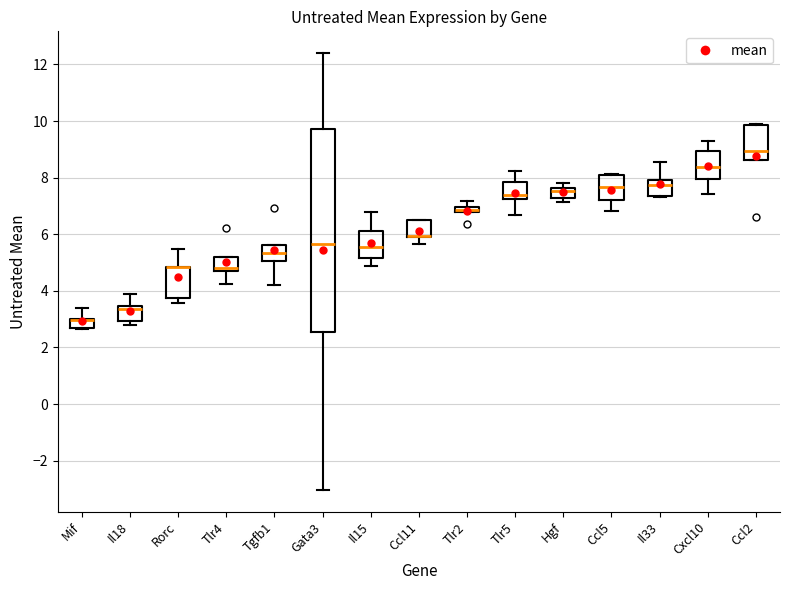

Where is the lower edge of the box for Ccl5 on the y-axis? The values are not printed on the chart, so give them approximately, as read against the axis.

7.2